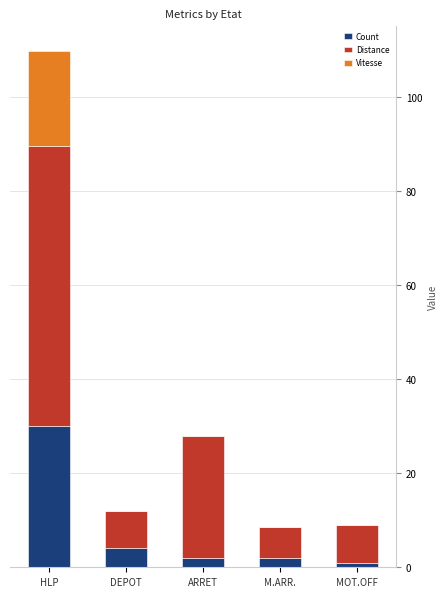

What is the sum of all Count values?

39.0